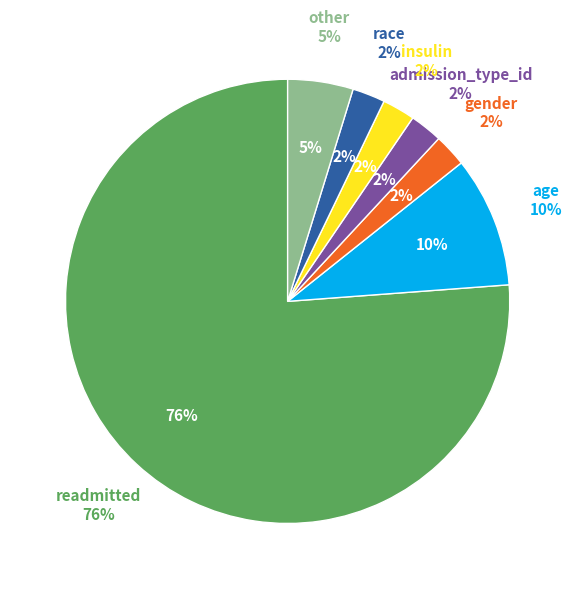

What percentage is the race slice, to the nearest percent?

2%